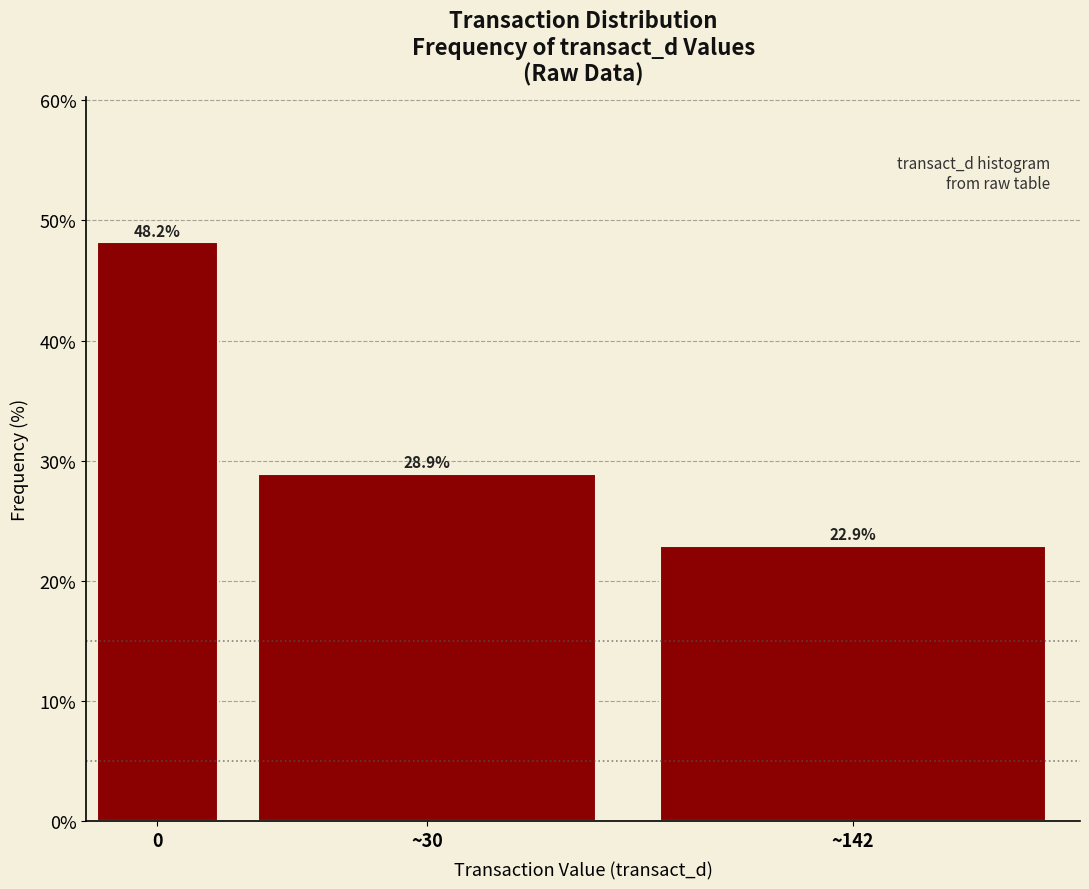

Reading right to left, transcribe all the data shown in this chart.

~142=22.9	~30=28.9	0=48.2